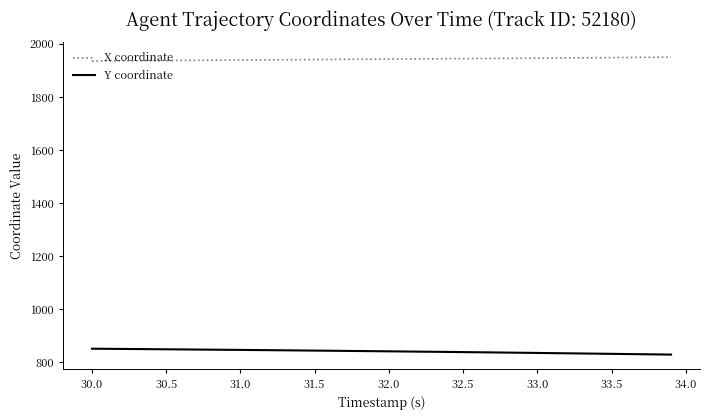

True or false: Y coordinate and X coordinate cross at least once.

False